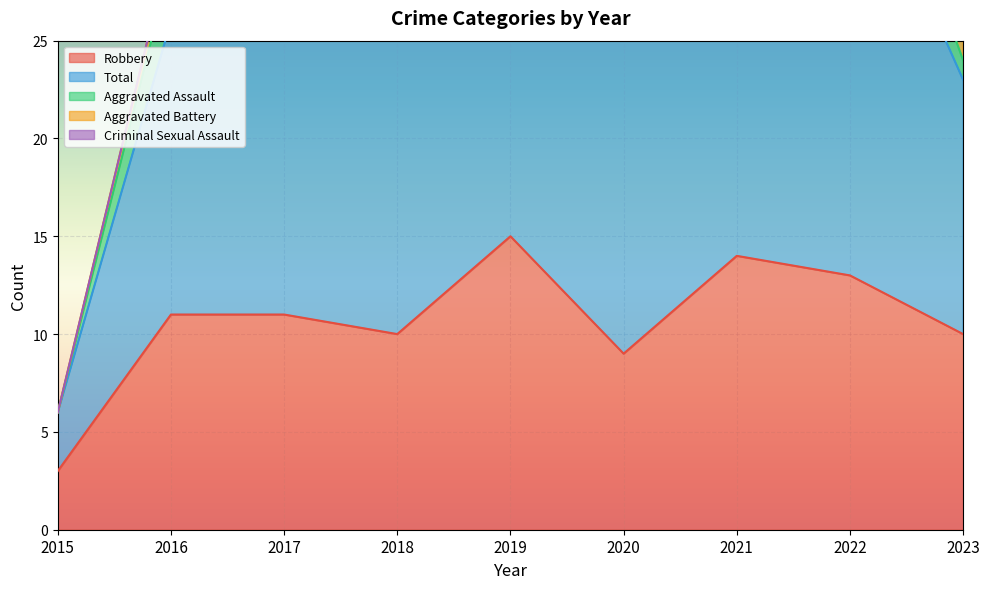

In Robbery, how many points are higher than both neighbors (excluding endpoints)?

2